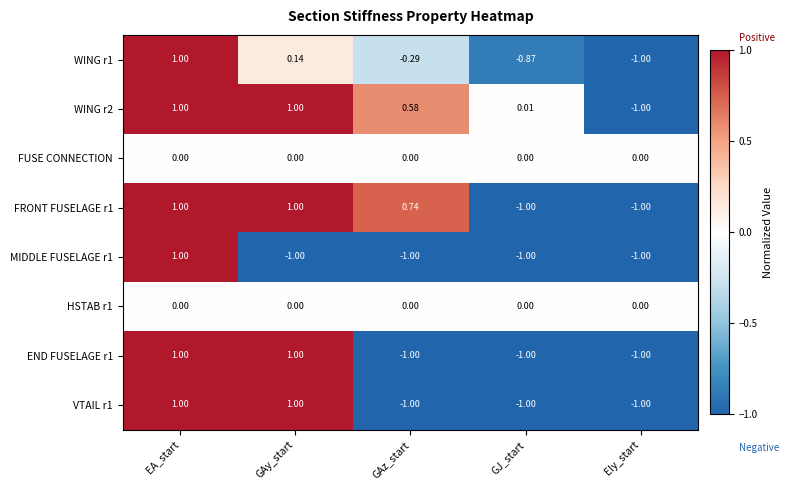

At which category is the sum across all series the highest?

EA_start